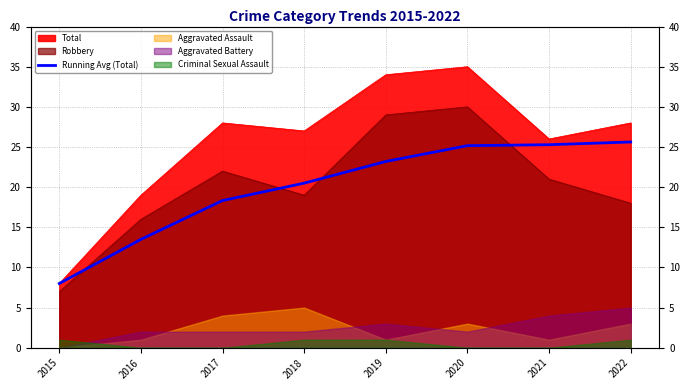

Does the chart display data point markers on the line(s)?

No